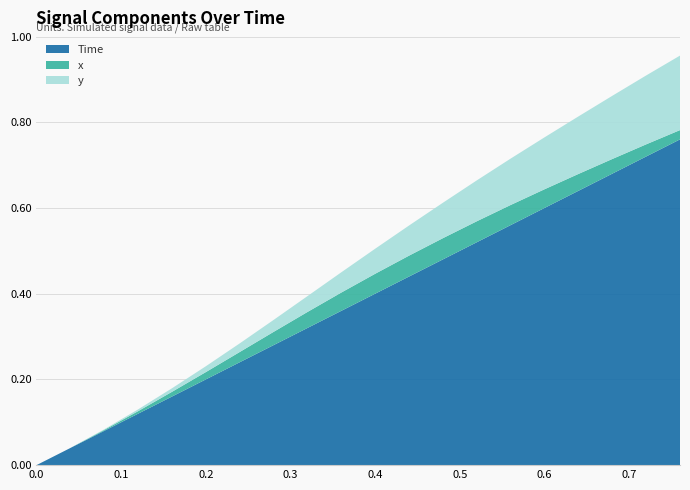

Reading left to right, list all the values displayed in this chart.

x: 0.0	0.0	0.0	0.0	0.0	0.0	0.0	0.0	0.0	0.0	0.0	0.0	0.0	0.0	0.0	0.0	0.0	0.0	0.0	0.0
y: 0.0	0.0	0.0	0.0	0.0	0.0	0.0	0.0	0.0	0.0	0.1	0.1	0.1	0.1	0.1	0.1	0.1	0.1	0.2	0.2
Time: 0.0	0.0	0.1	0.1	0.2	0.2	0.2	0.3	0.3	0.4	0.4	0.4	0.5	0.5	0.6	0.6	0.6	0.7	0.7	0.8